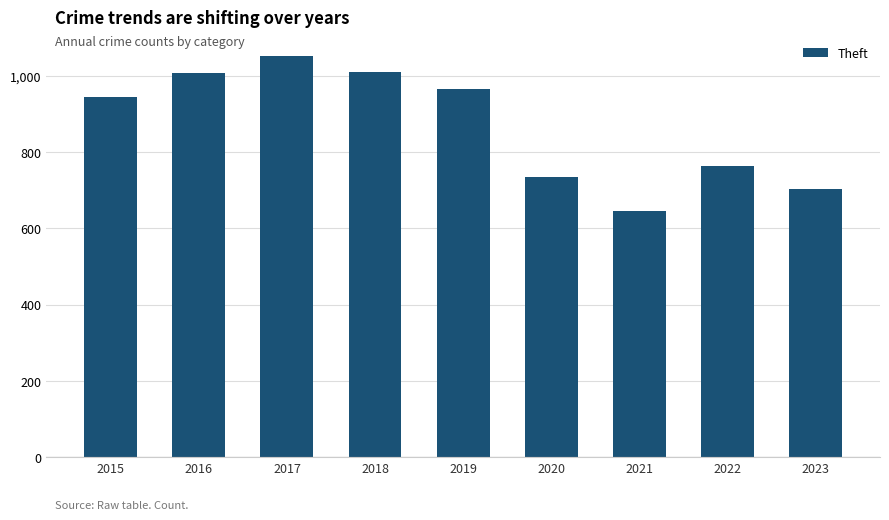

What is the difference between the maximum and minimum values?

408